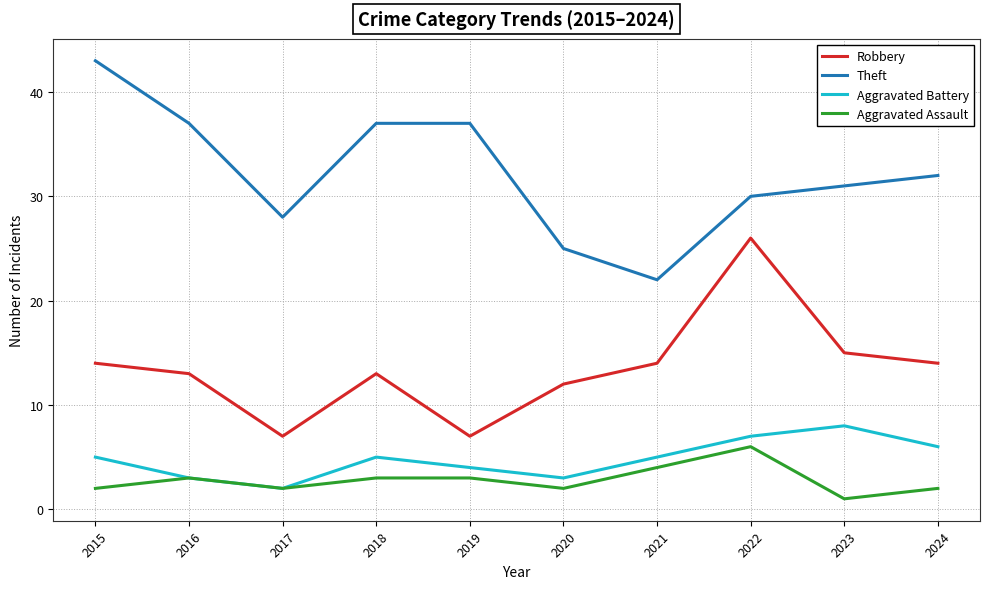

List the series in order of their peak value, lowest first.

Aggravated Assault, Aggravated Battery, Robbery, Theft